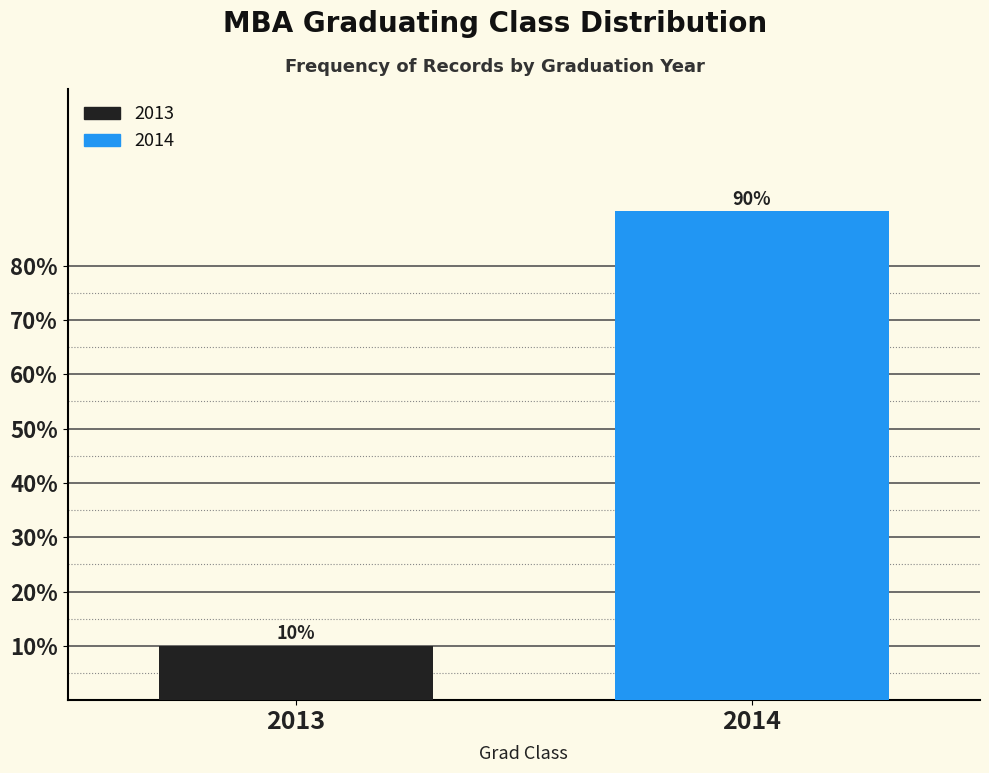

Reading left to right, what are all the values shown in this chart?

2013=10	2014=90